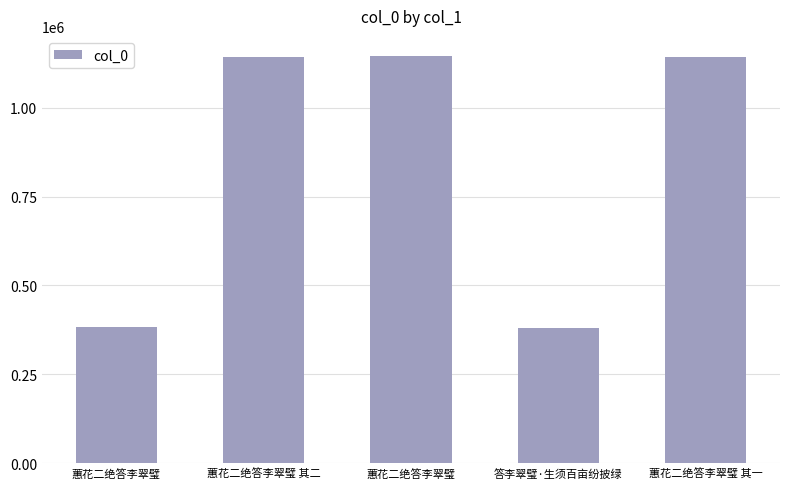

List the labels in order of value, smallest first.

答李翠璧·生须百亩纷披绿, 蕙花二绝答李翠璧, 蕙花二绝答李翠璧 其一, 蕙花二绝答李翠璧 其二, 蕙花二绝答李翠璧